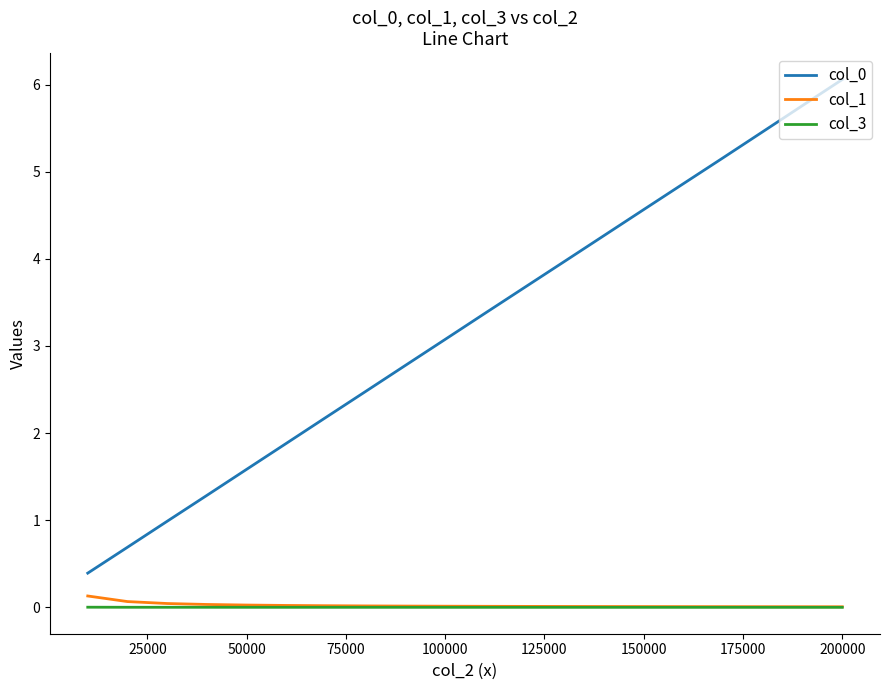

What is the maximum value shown in the chart?

6.1